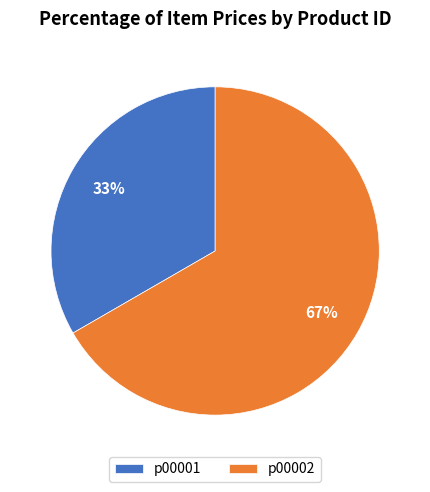

Rank the categories by value from highest to lowest.

p00002, p00001